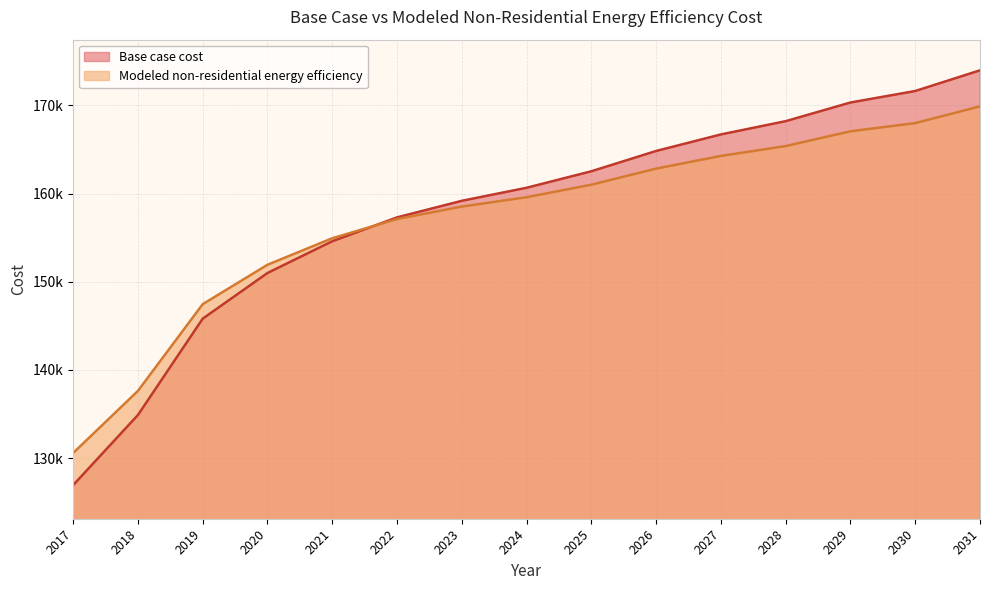

Between 2025 and 2022, which is larger?

2025